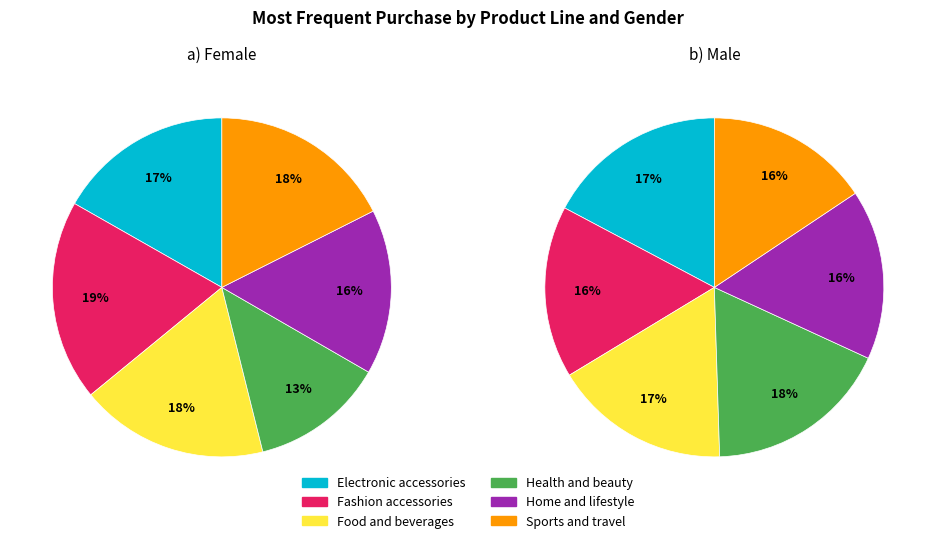

Between Electronic accessories and Home and lifestyle, which series saw the biggest shift?

Female